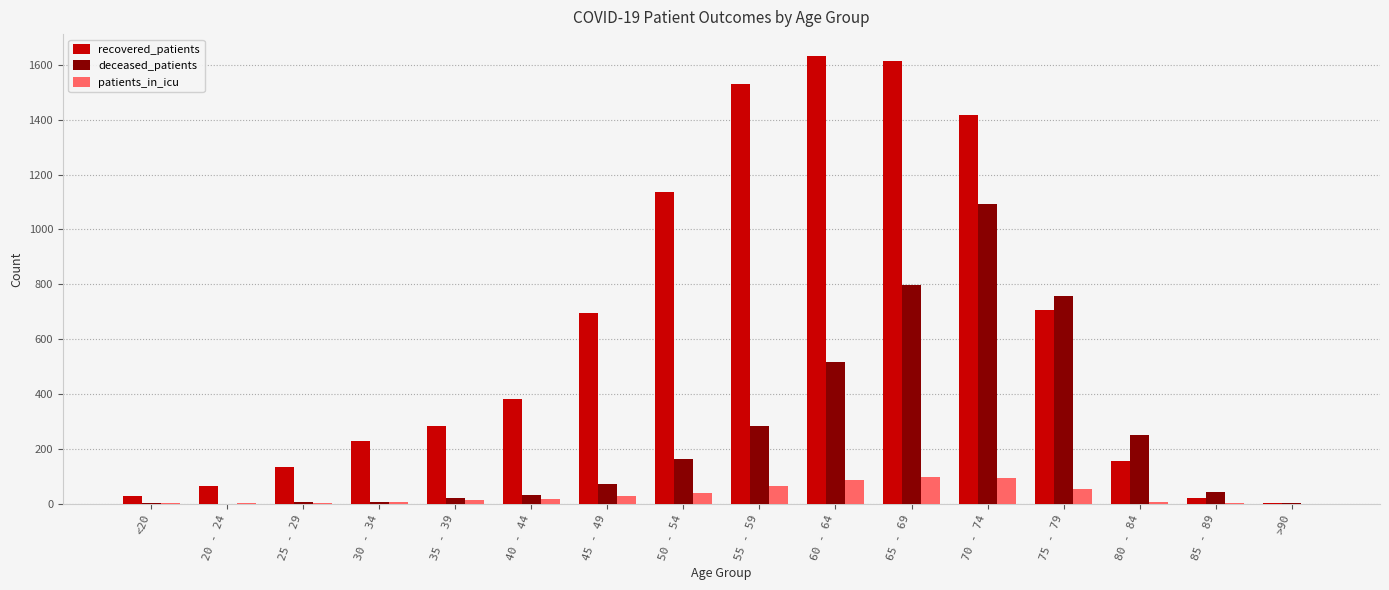

Is it true that recovered_patients equals 208 at 80 - 84?

False